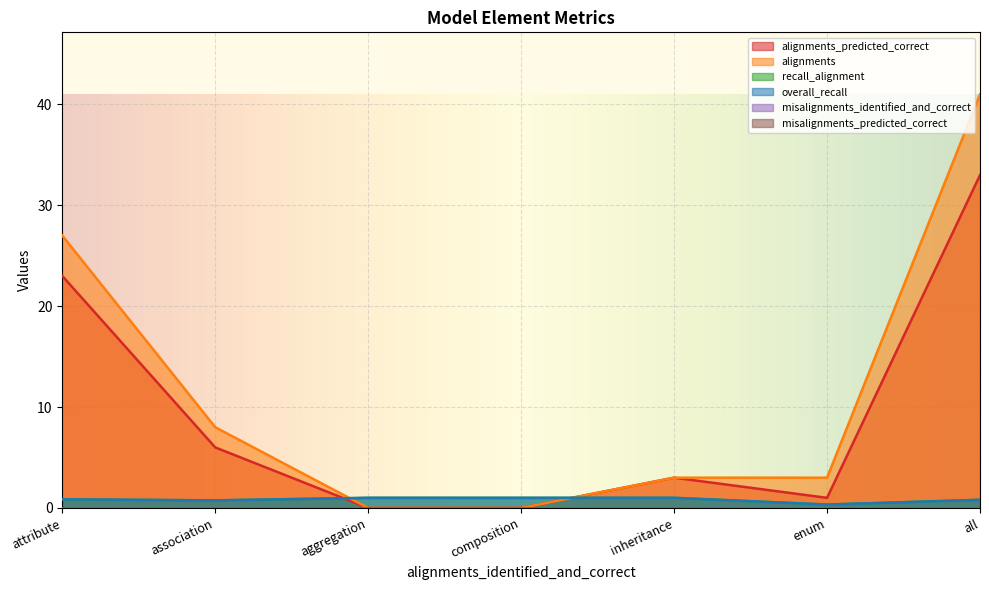

Where is the first local minimum for alignments_predicted_correct?

enum